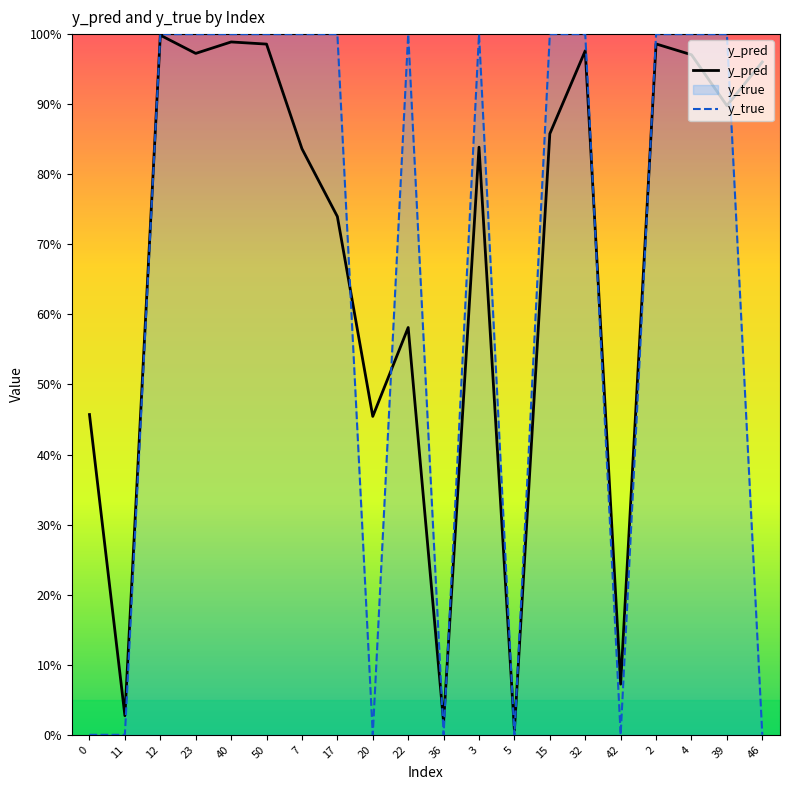

What is the label of the 20th point from the left?

46